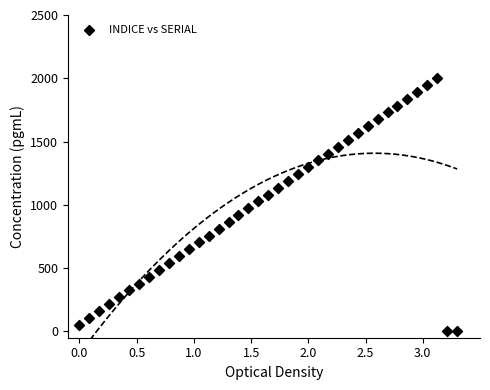

What is the range of X values (max minus min)?

3.3